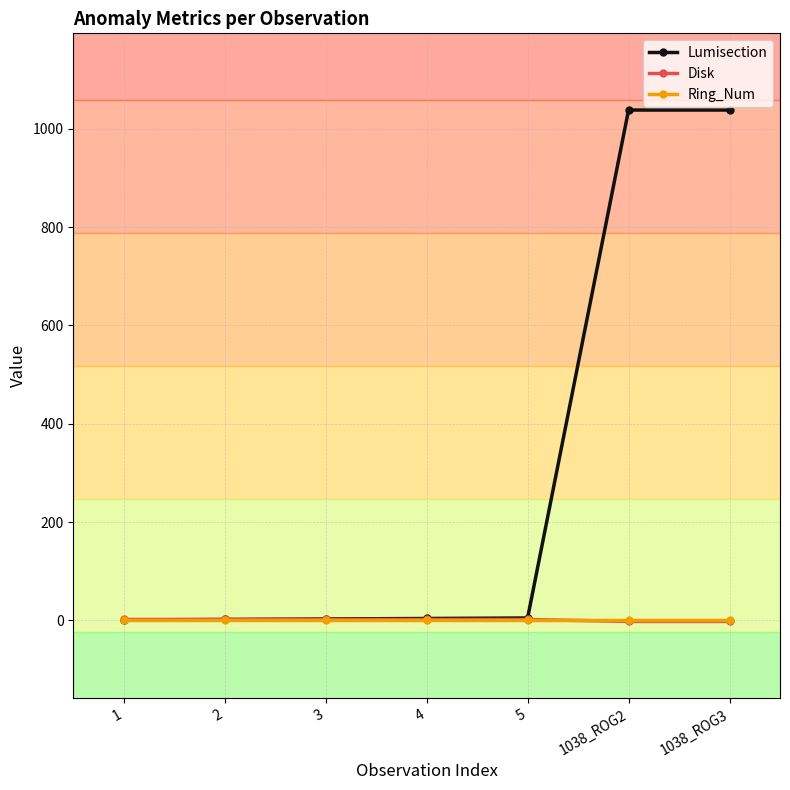

How many intersections are there between Disk and Ring_Num?

1